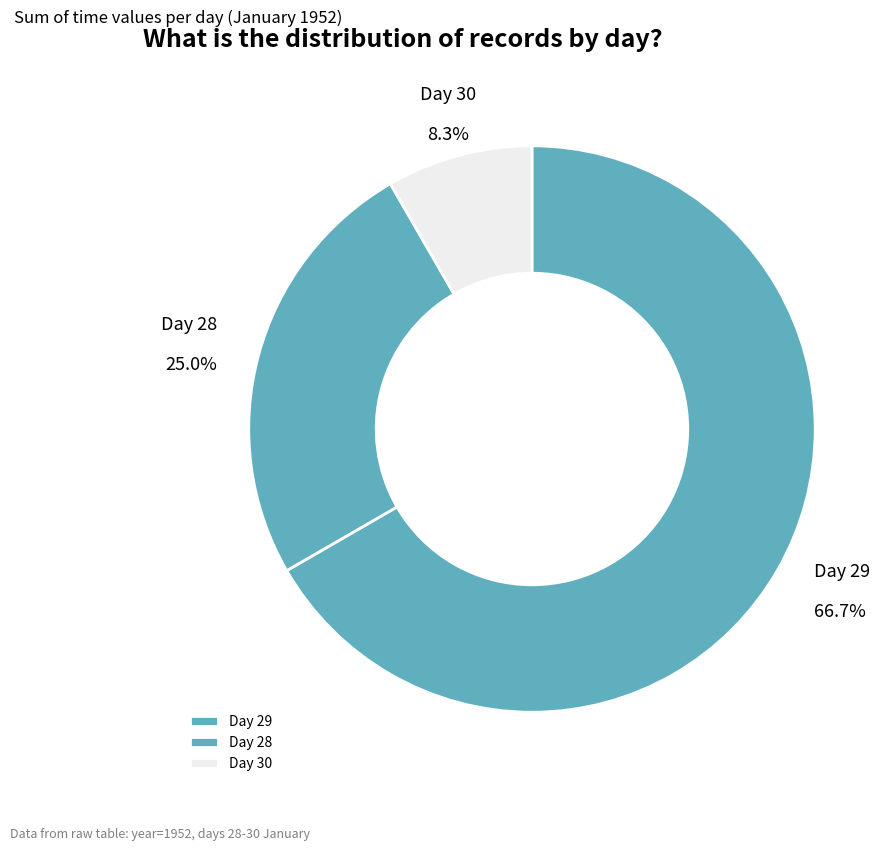

Does any single category account for the majority?

Yes